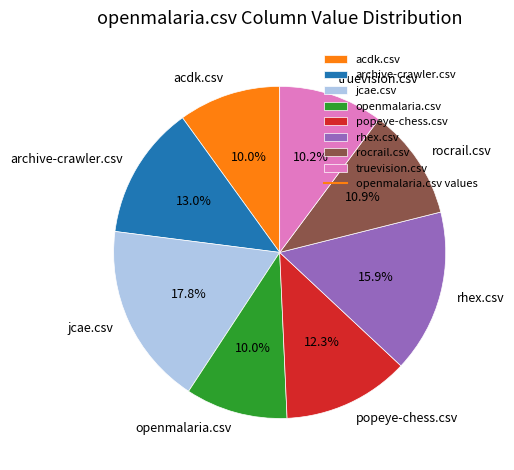

Count the number of slices in the pie.

8